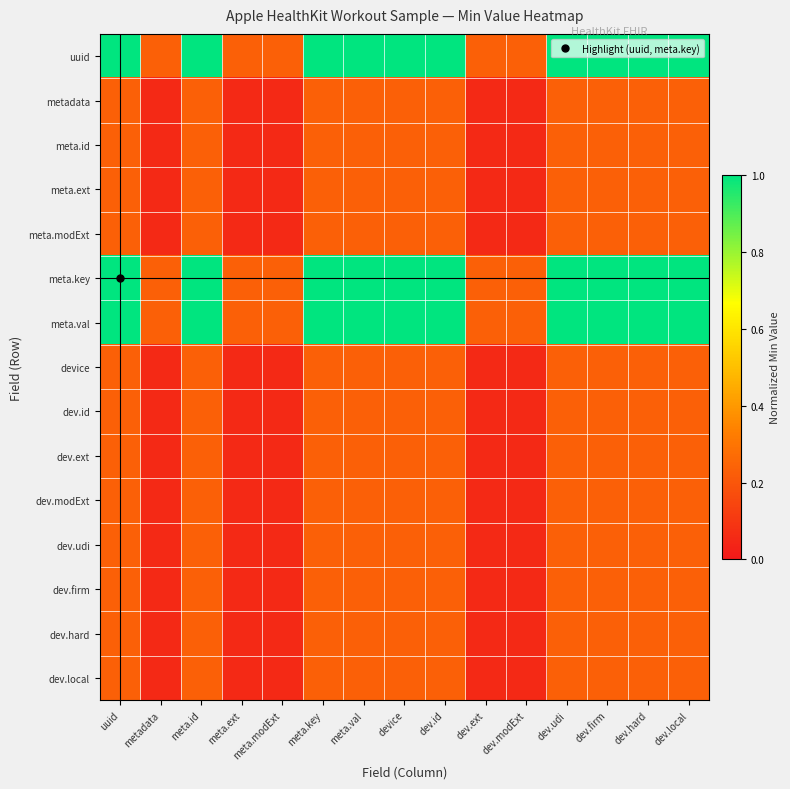

What is the spread (max minus min) of values at dev.id?

0.8